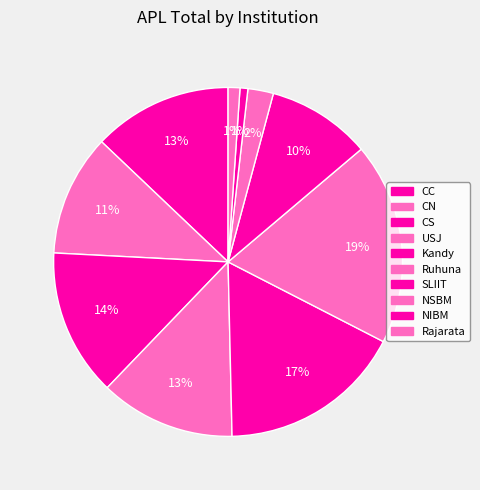

Which category has the smallest portion of the pie?

NIBM